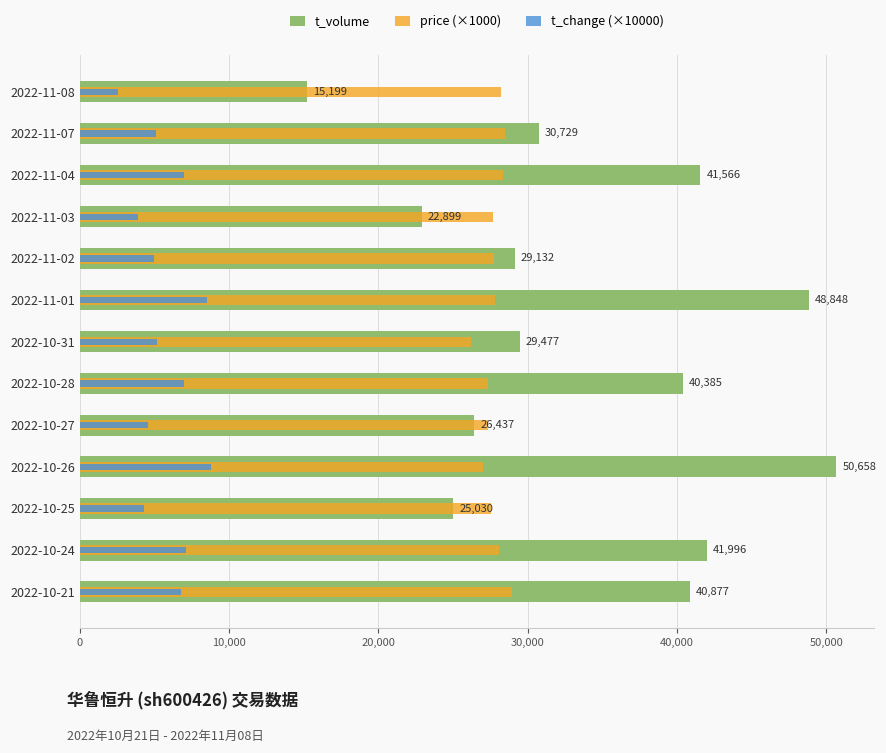

What is the lowest value of the t_change (×10000) series?

2600.0